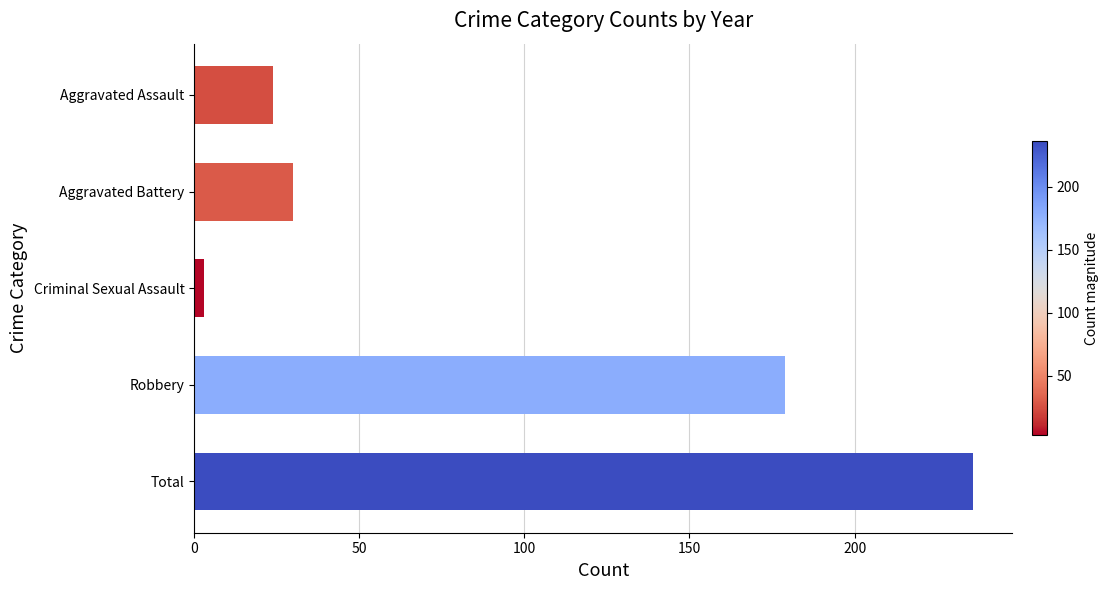

Does the chart contain stacked bars?

No